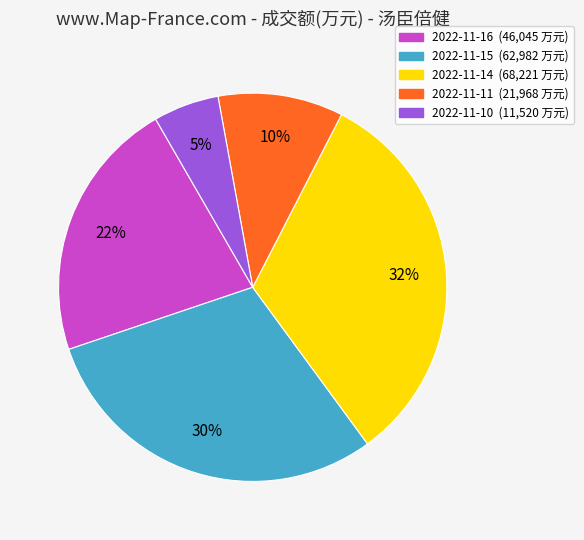

Count the number of slices in the pie.

5